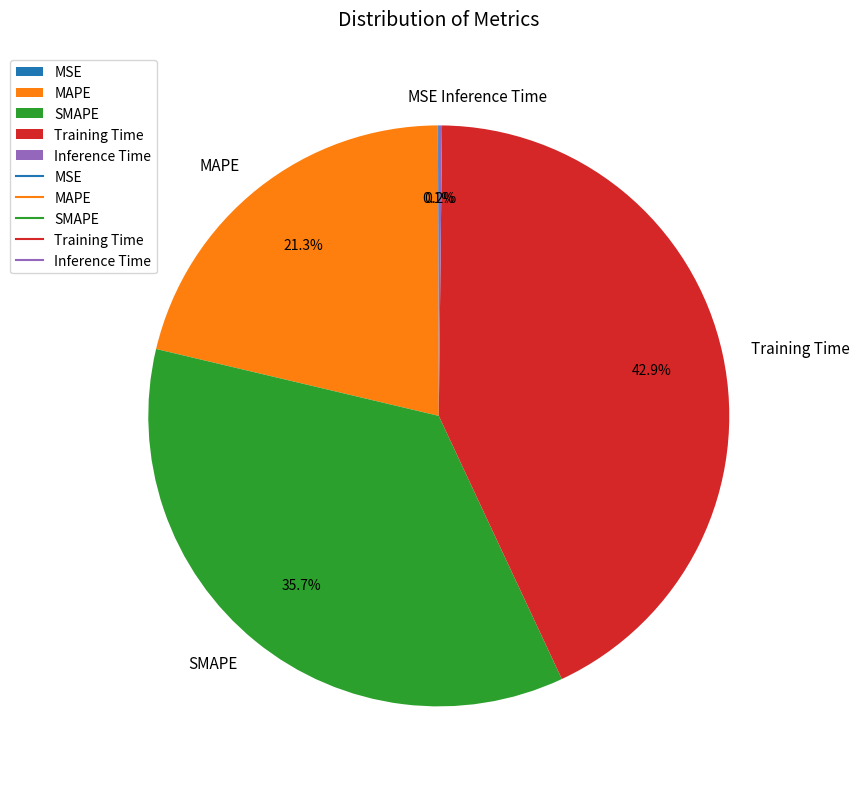

Which slice is the largest?

Training Time